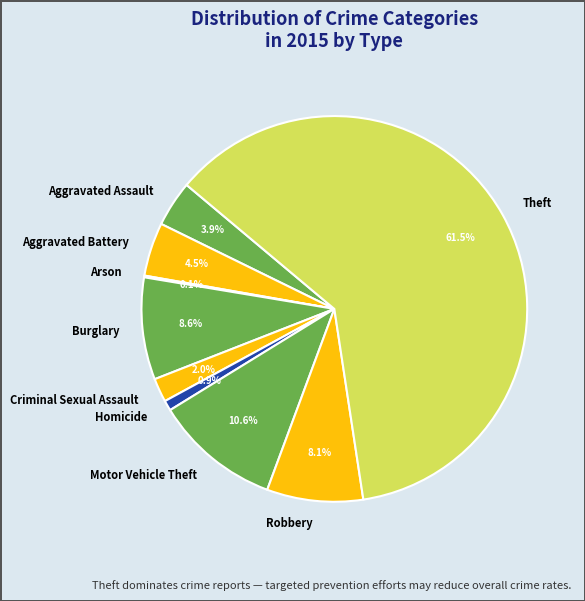

What percentage is NOT represented by Criminal Sexual Assault?

98.0%